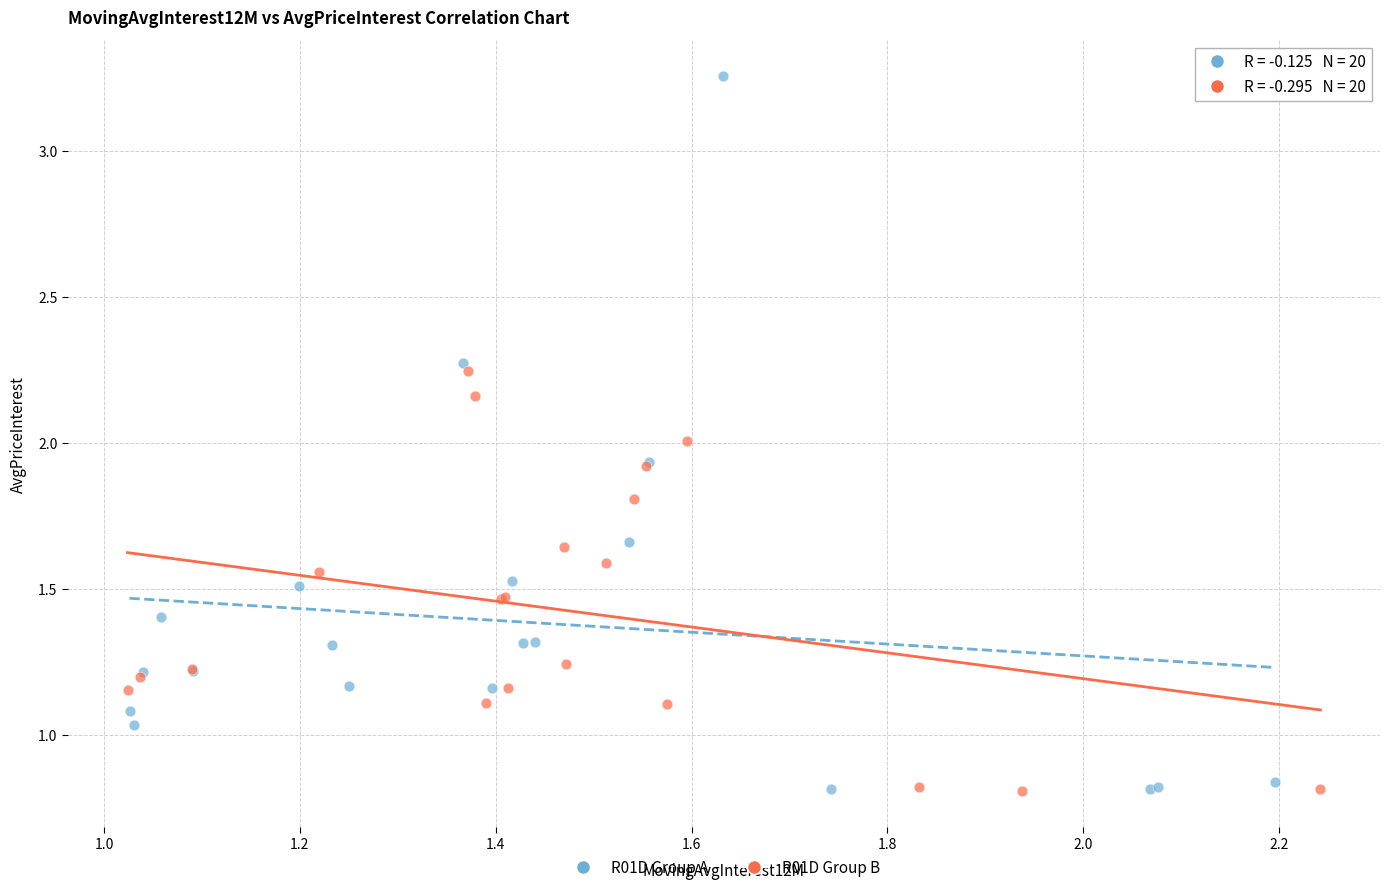

Which series contains the highest Y value?

R01D Group A